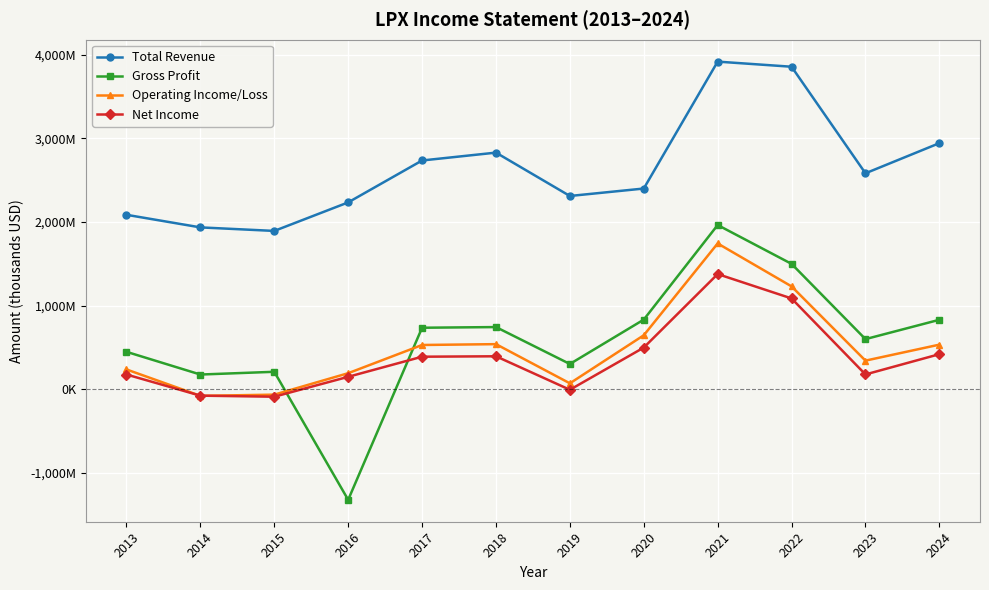

Is this an area chart (filled region under the line)?

No